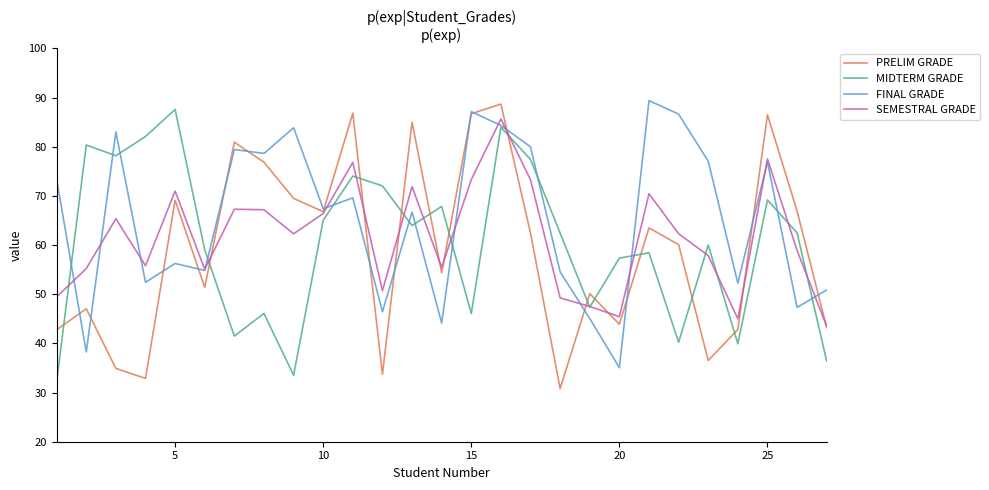

Which series has the largest total across all categories?

FINAL GRADE